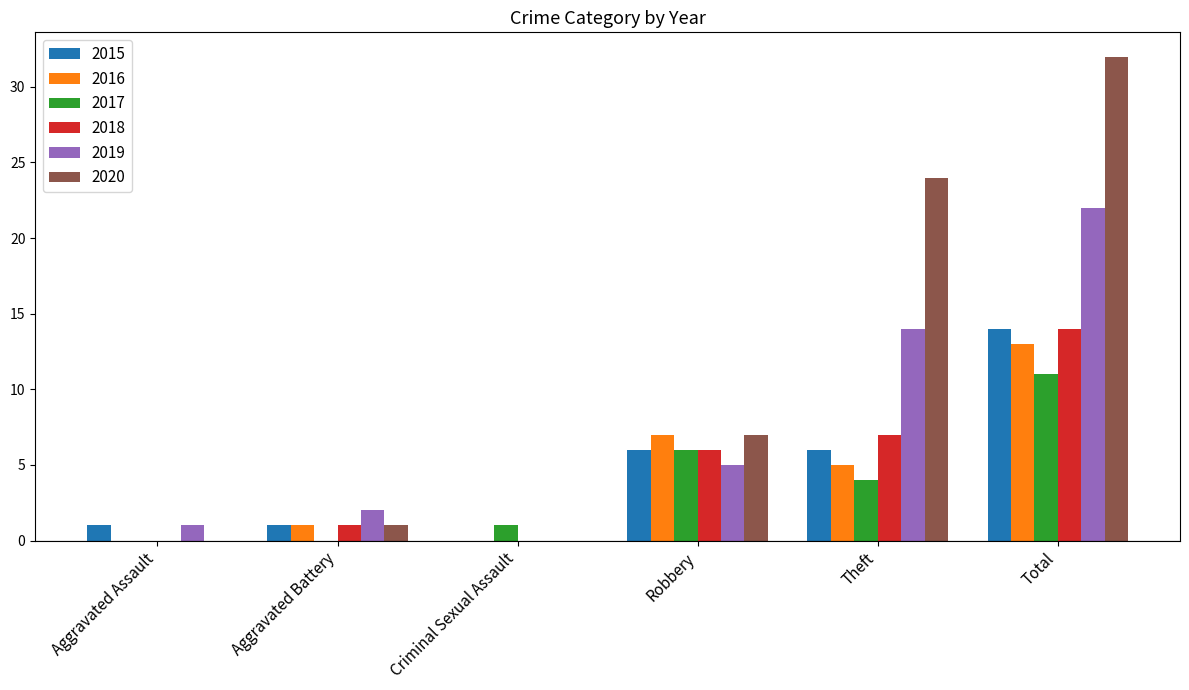

What is the greatest value displayed?

32